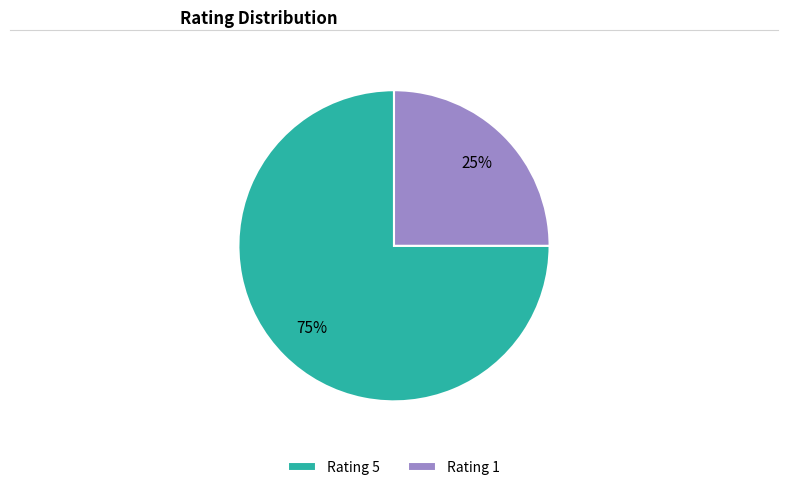

To the nearest percent, what portion does Rating 5 represent?

75%